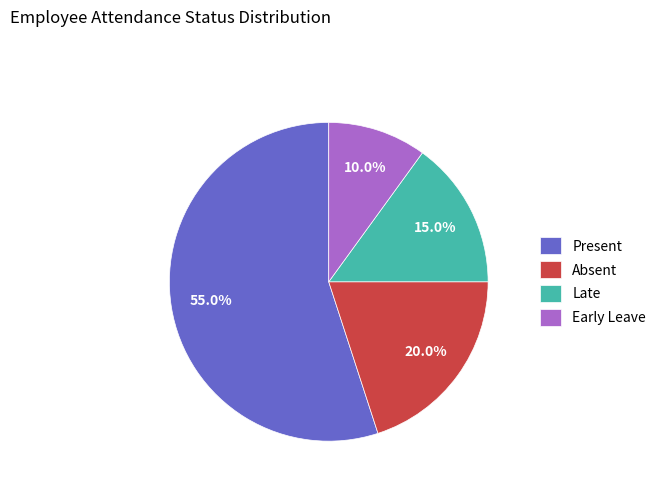

What is the ratio of the value at Early Leave to the value at Late?

0.7